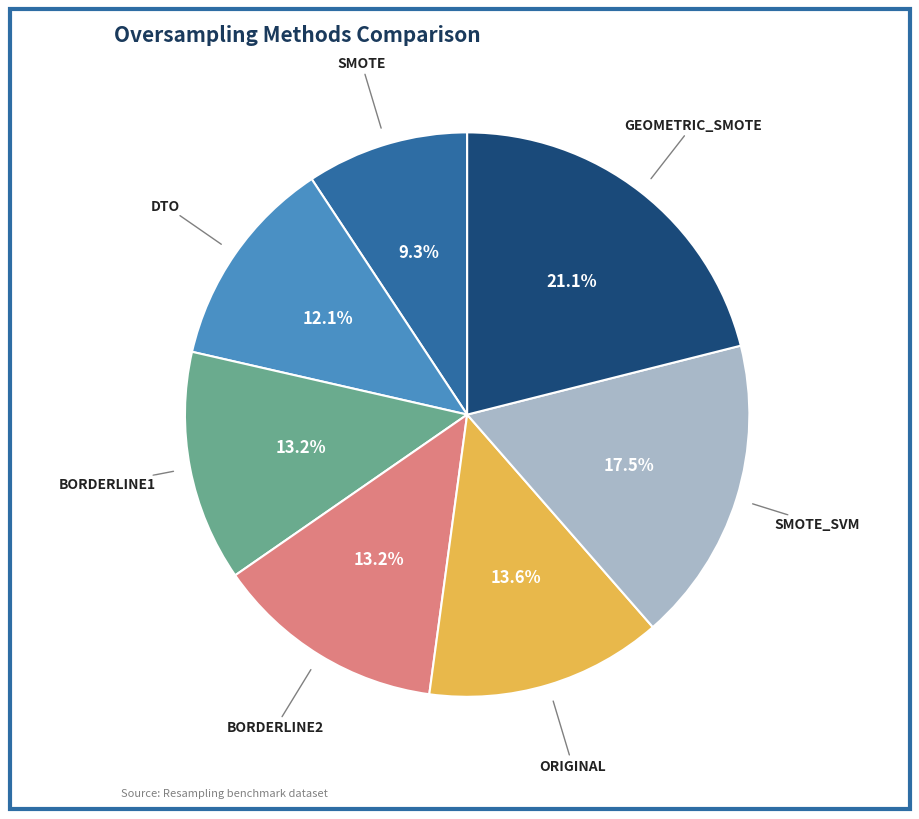

Does any single category account for the majority?

No